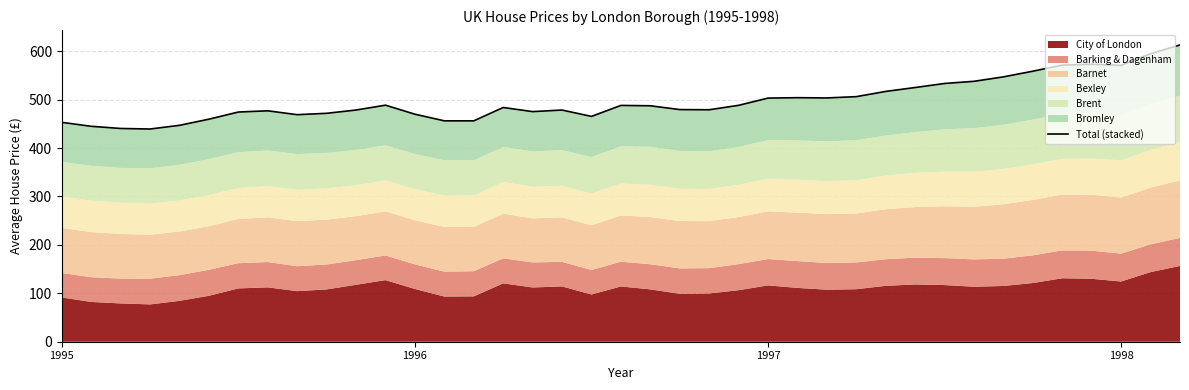

The value at 4 is 606.8. True or false?

False